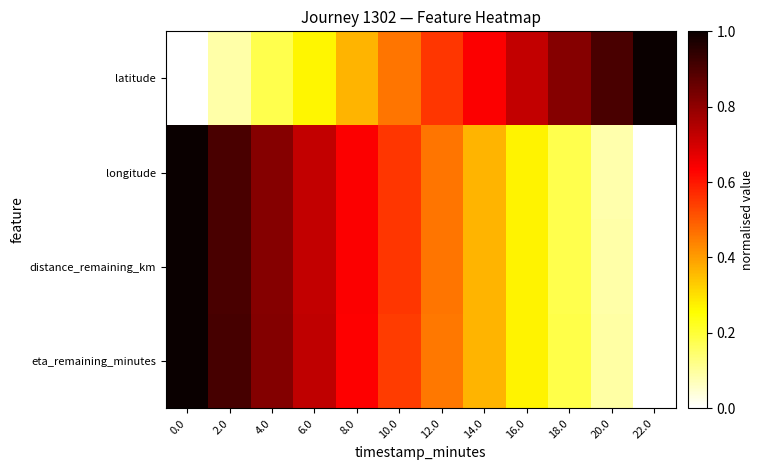

Which series has the largest range (max minus min)?

latitude